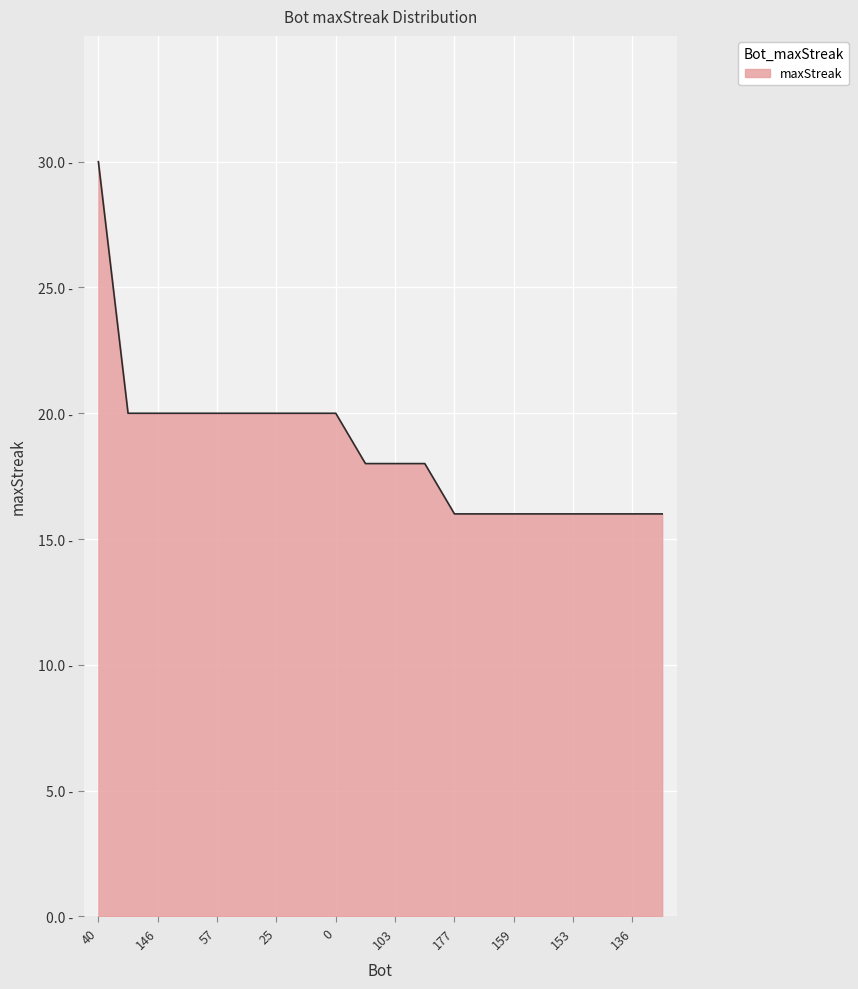

Does the chart have visible grid lines?

Yes